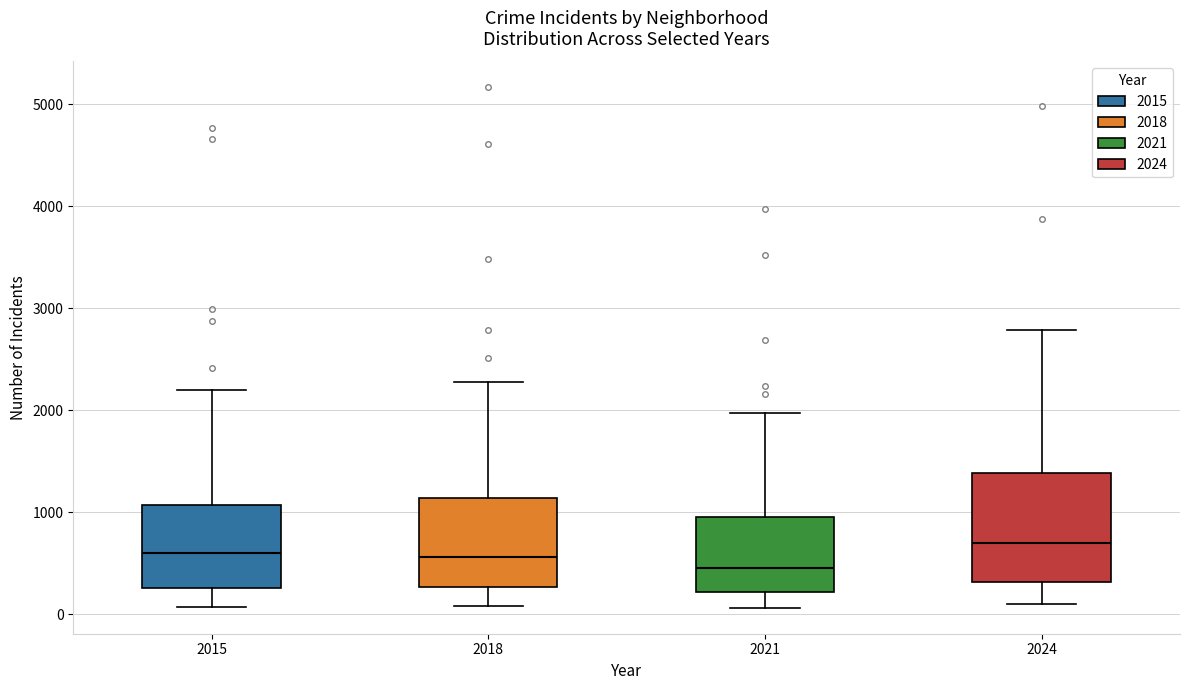

Where does the lower whisker of the box at x = 2015 end on the y-axis? The values are not printed on the chart, so give them approximately, as read against the axis.

100